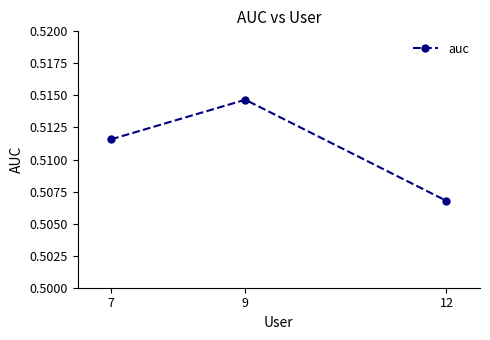

Which category has the highest value across all series?

9